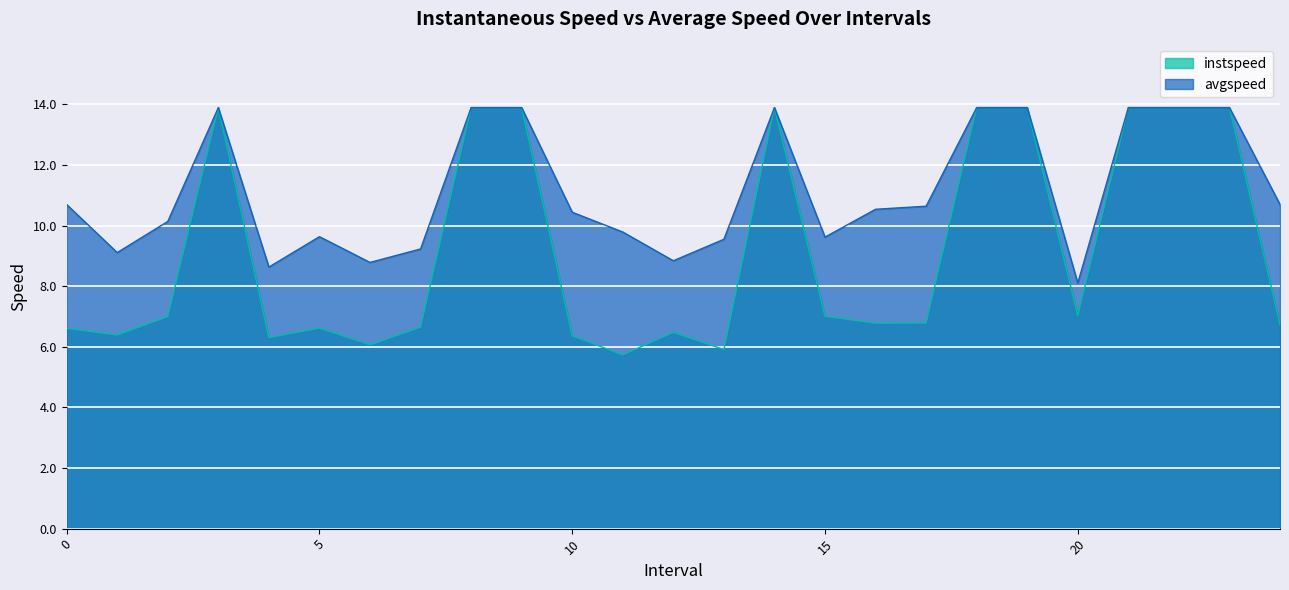

What is the smallest value displayed?

5.7